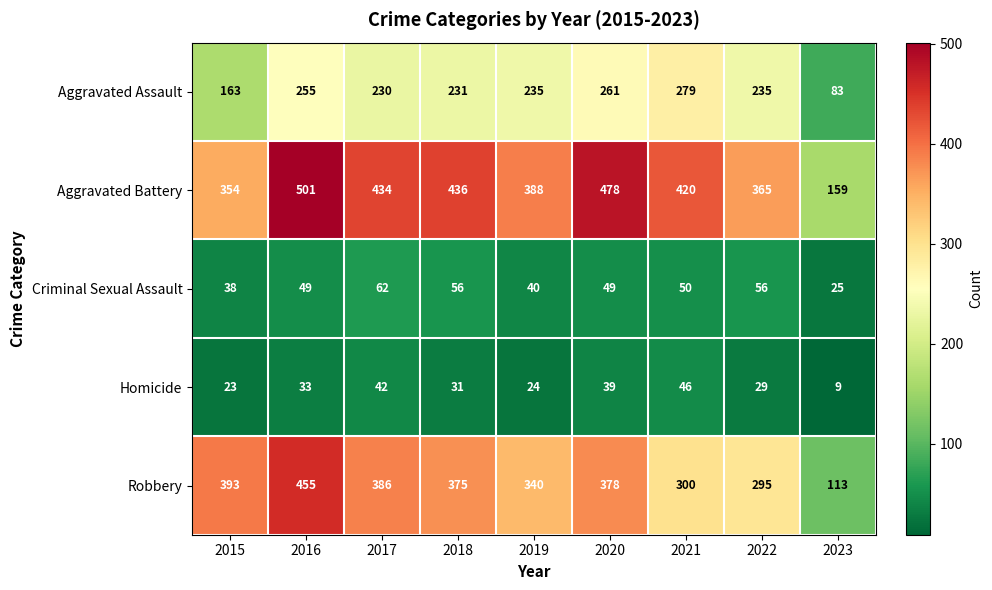

What is the total value across all series at 2023?

389